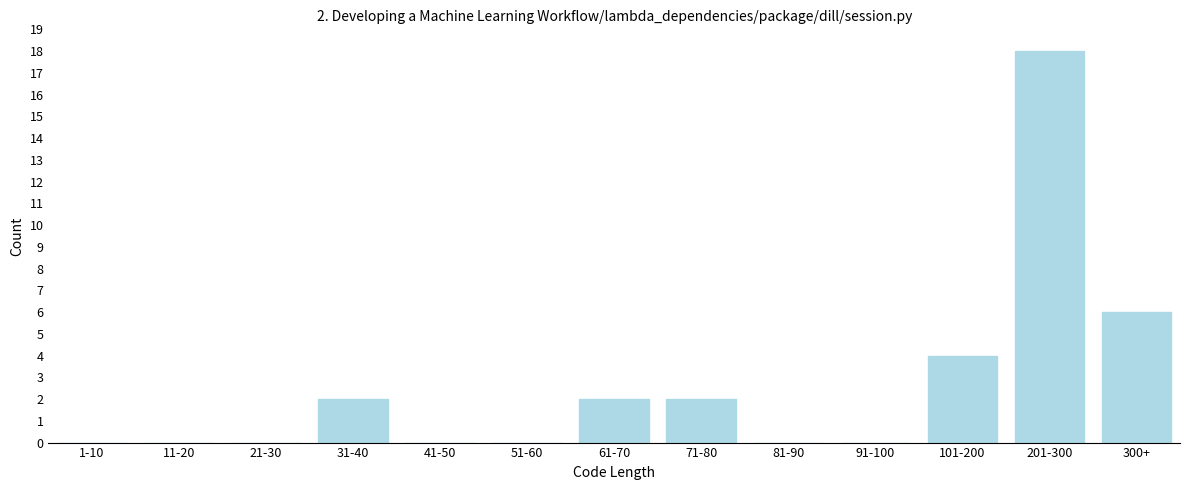

Reading left to right, what are all the values shown in this chart?

1-10=0	11-20=0	21-30=0	31-40=2	41-50=0	51-60=0	61-70=2	71-80=2	81-90=0	91-100=0	101-200=4	201-300=18	300+=6